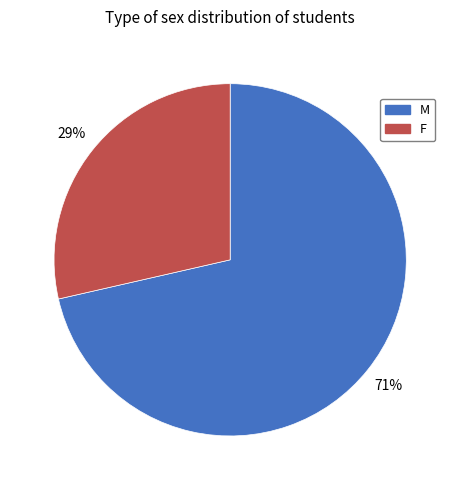

To the nearest percent, what percentage of the pie is M?

71%